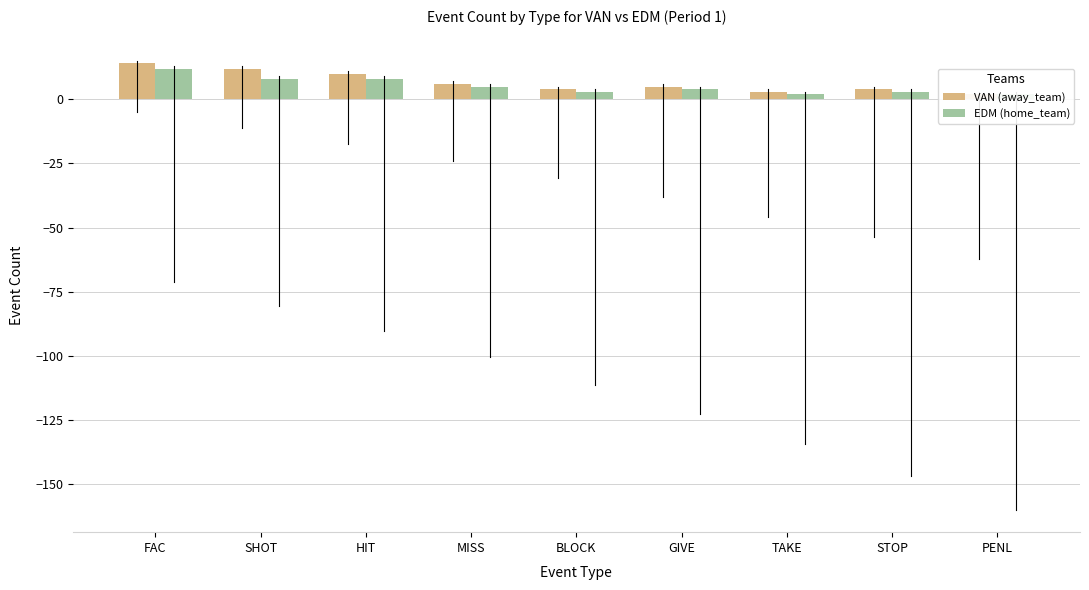

At which category is the sum across all series the highest?

FAC